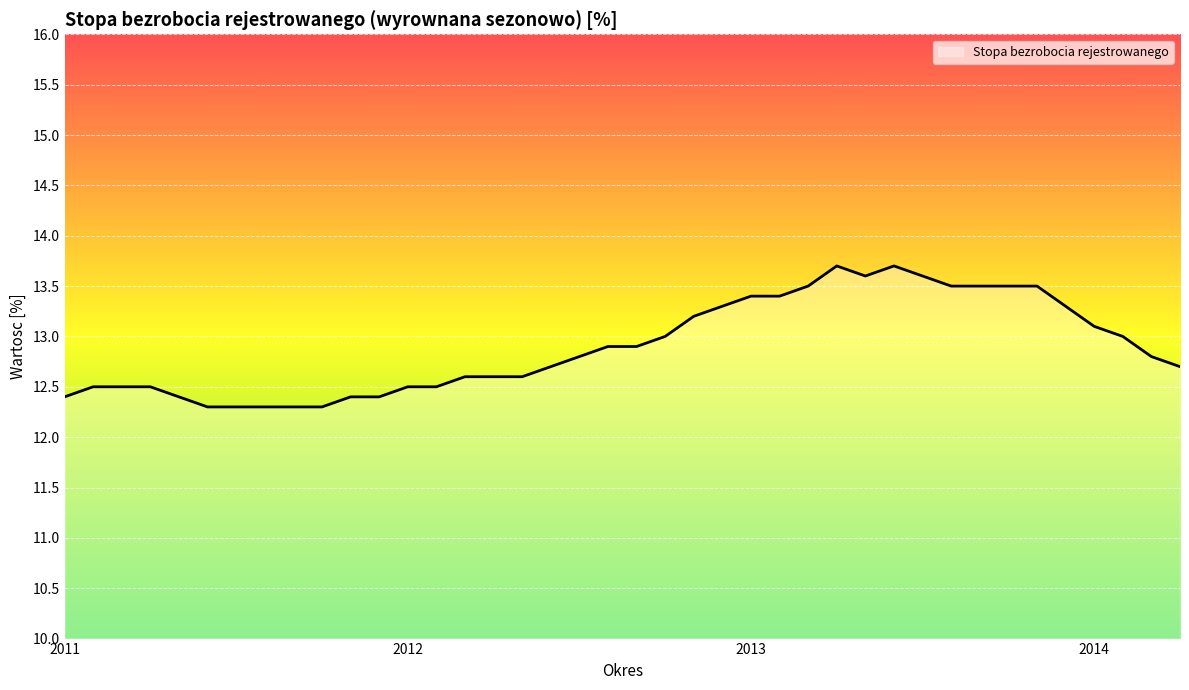

What is the difference between the maximum and minimum values?

1.4